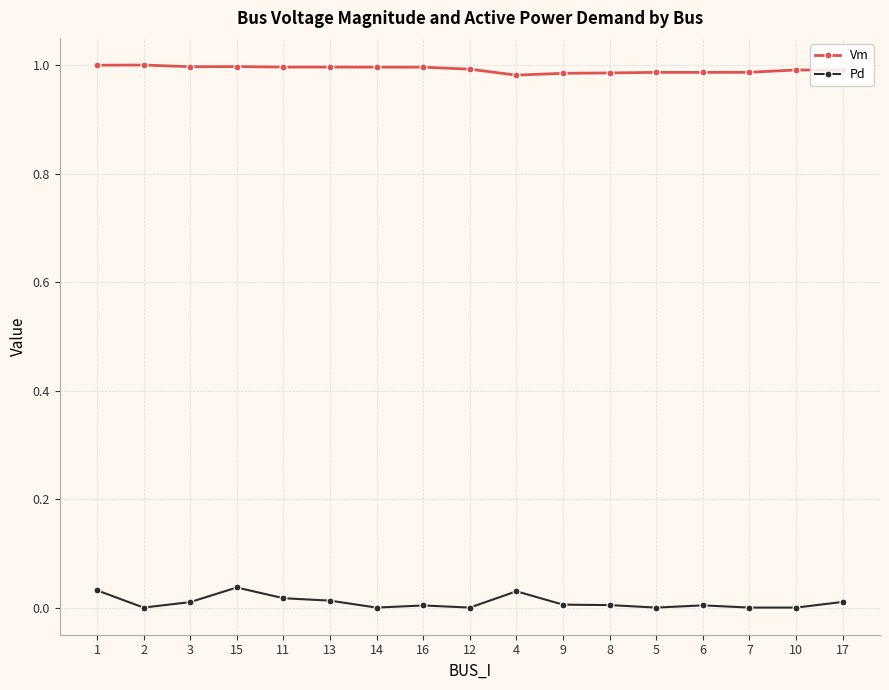

True or false: Pd and Vm intersect in this chart.

False